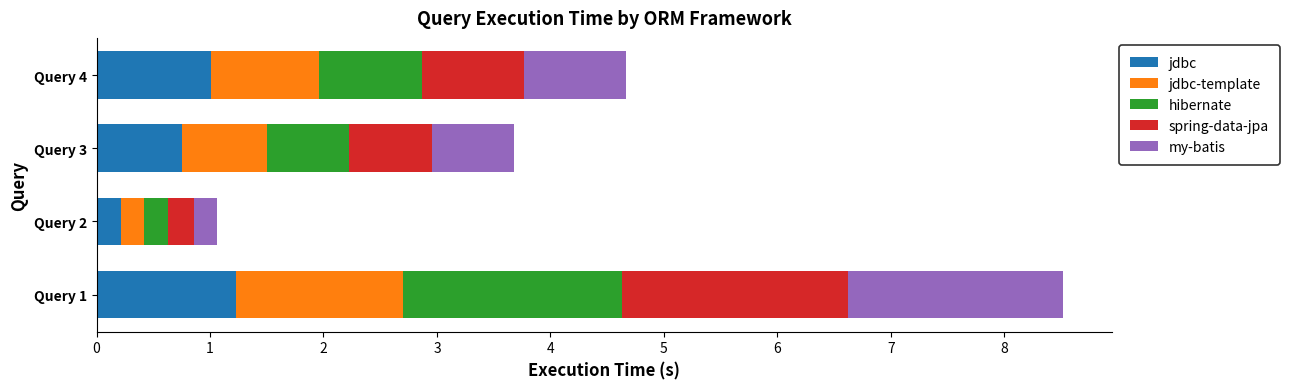

At which label does jdbc reach its peak?

Query 1